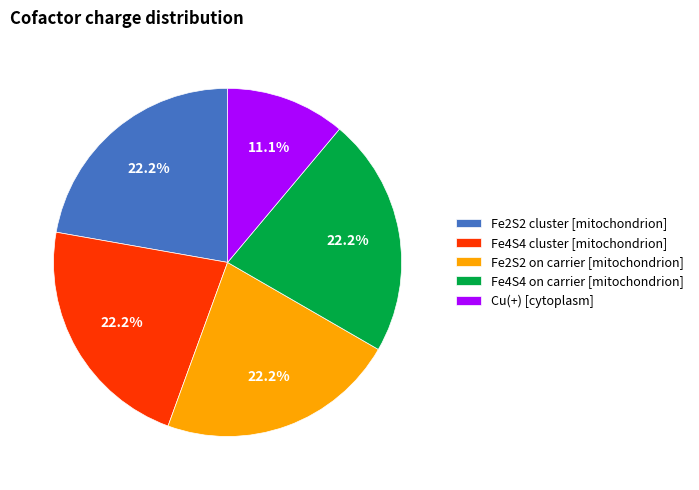

Which slice is the smallest?

Cu(+) [cytoplasm]